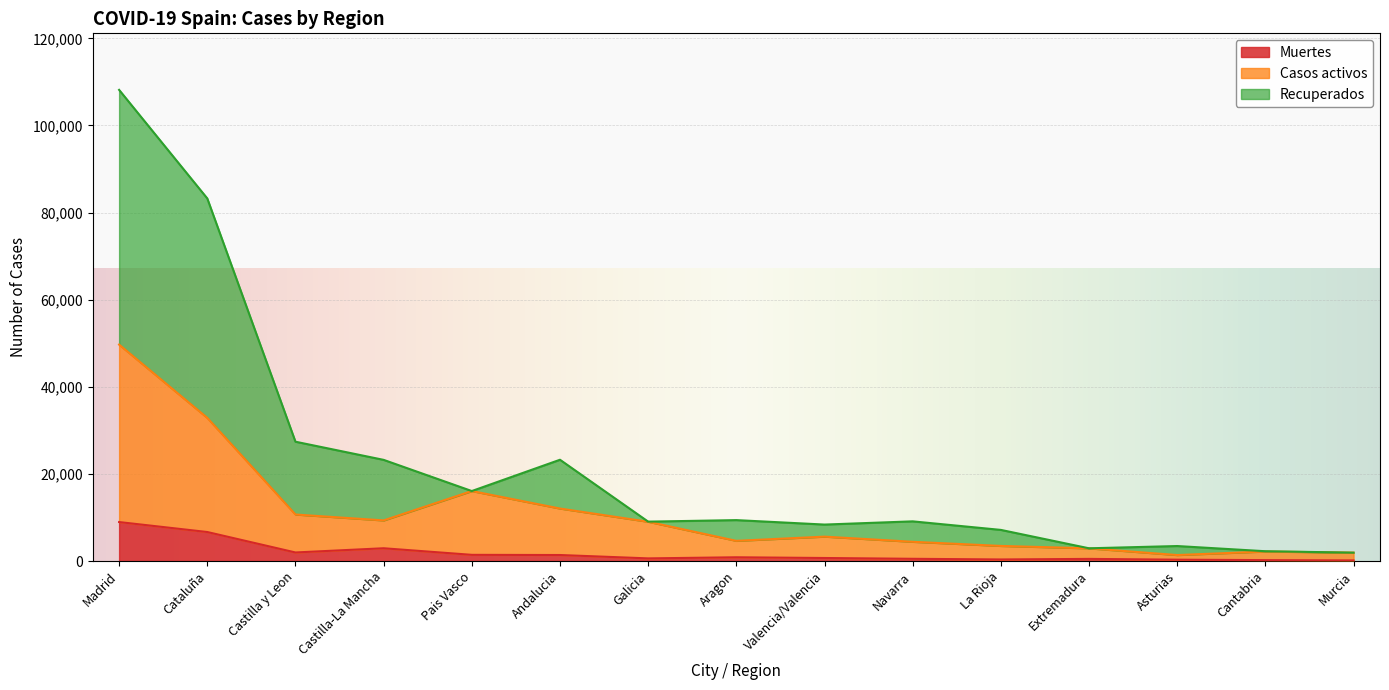

Reading left to right, what are all the values shown in this chart?

Muertes: 8944	6656	1961	2929	1418	1377	604	858	693	508	356	487	307	203	139
Casos activos: 49680	32859	10677	9321	16064	12048	9013	4630	5600	4413	3463	2909	1370	2184	1921
Recuperados: 108161	83239	27390	23222	16064	23247	9041	9390	8367	9105	7143	2919	3439	2246	1921